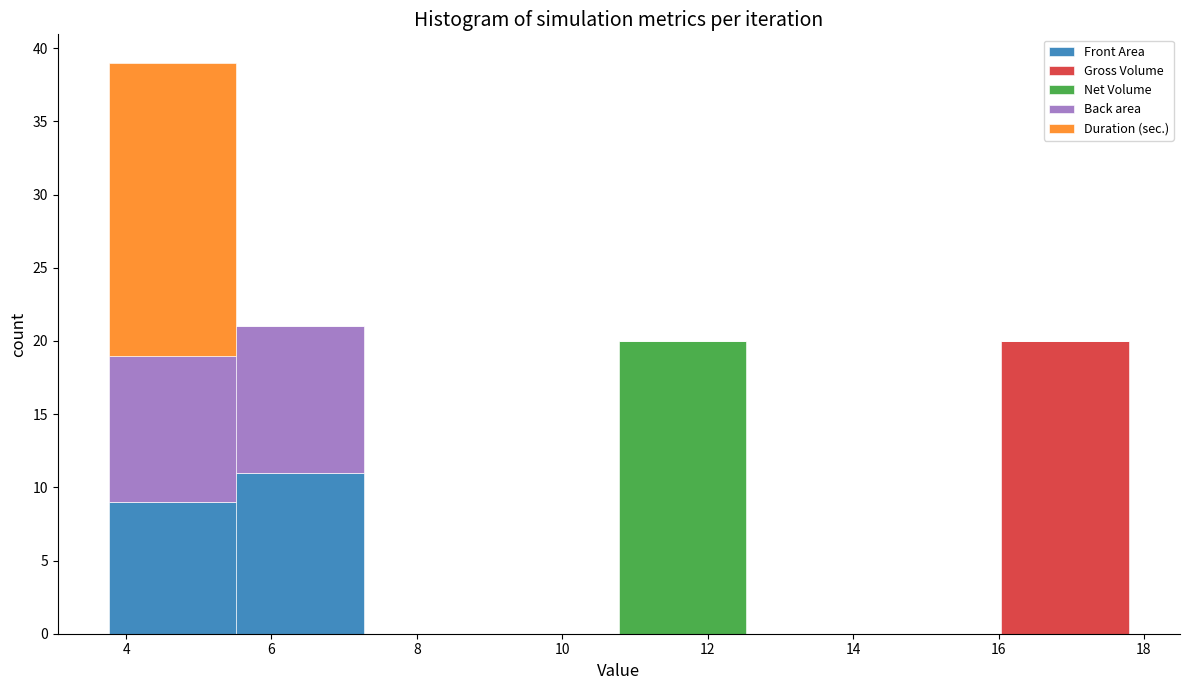

What is the total height of the stacked bar covering 5.6 to 7.2 on the x-axis? Neither the bar edges nor the heights are printed on the chart, so give them approximately, as read against the axes.

21